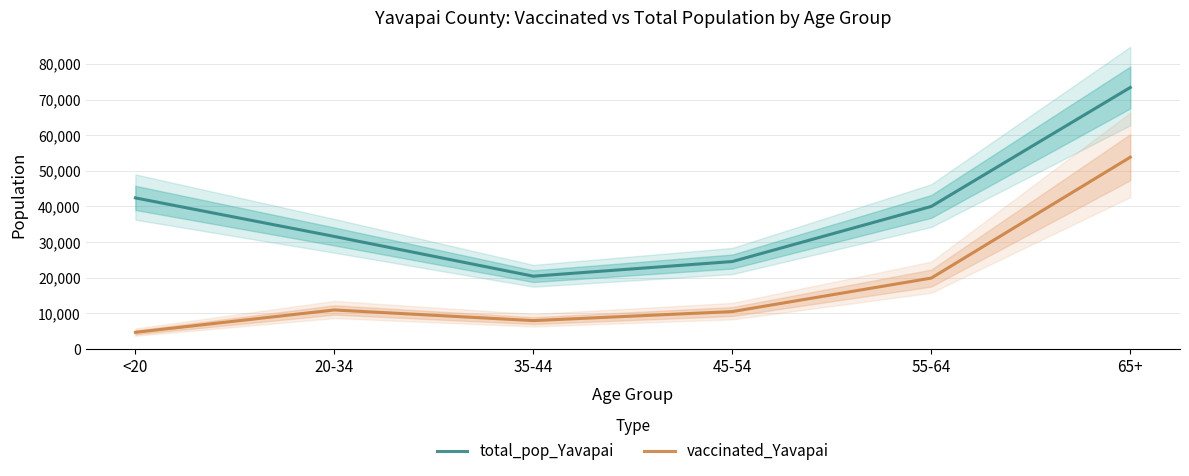

What is the label of the 4th point from the right?

35-44